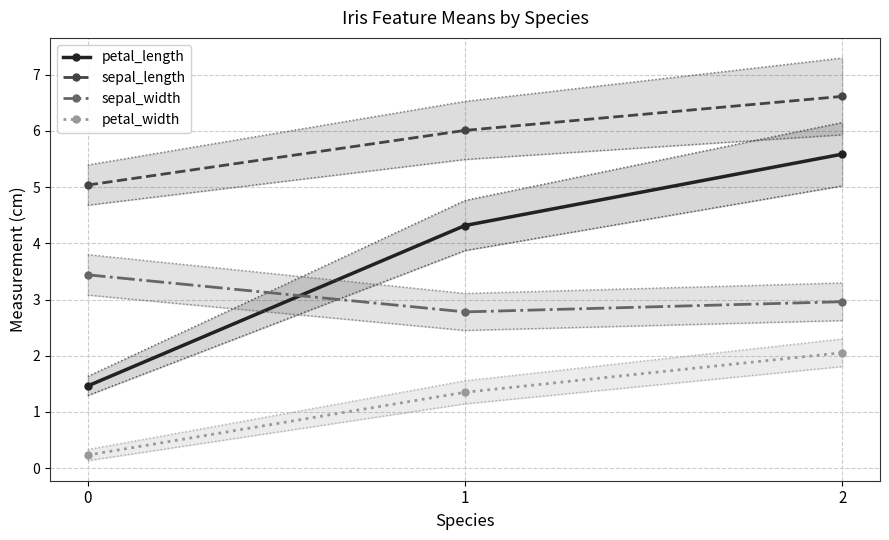

At which category is the sum across all series the highest?

2